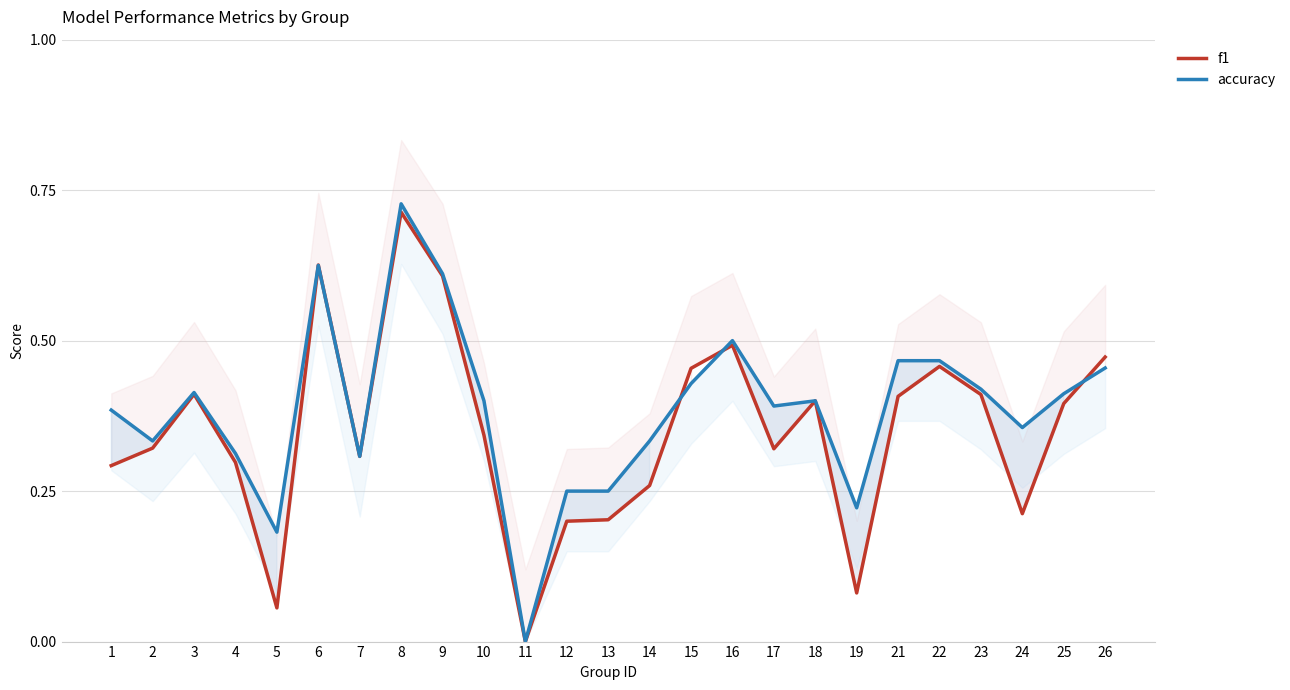

At which category does the chart reach its peak across all series?

8